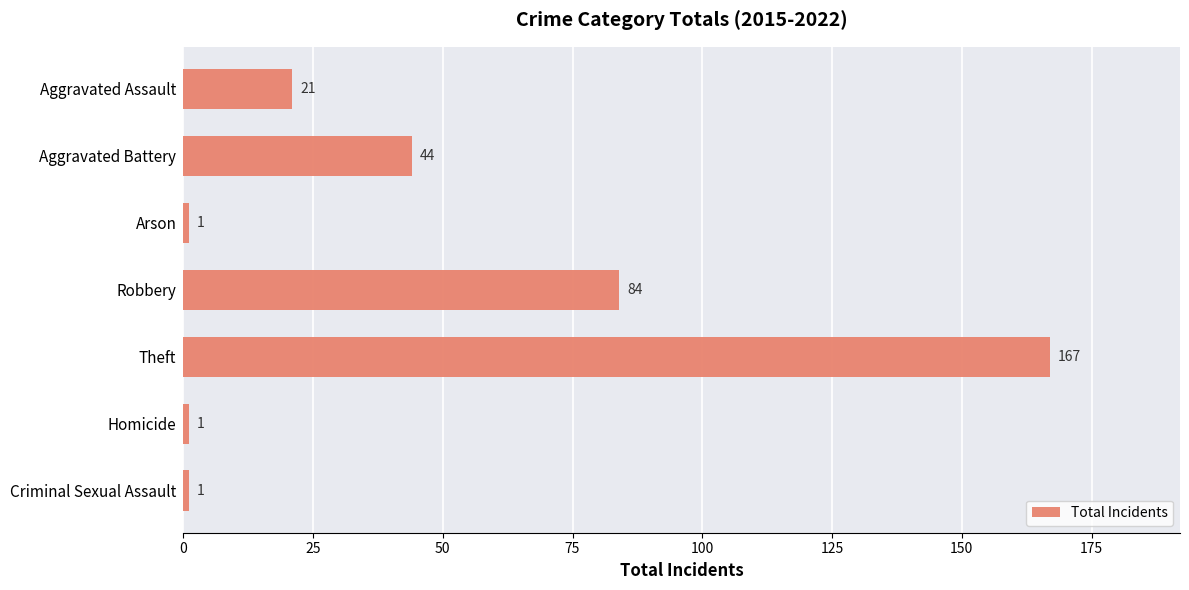

What is the difference between the second highest and minimum values?

83